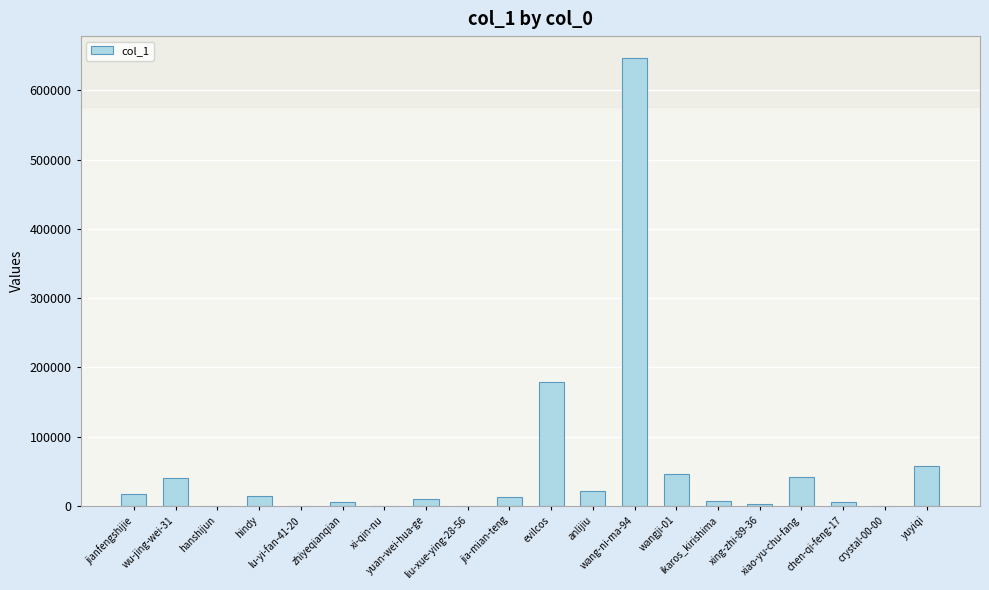

Where does the data first go above 13249?

jianfengshijie